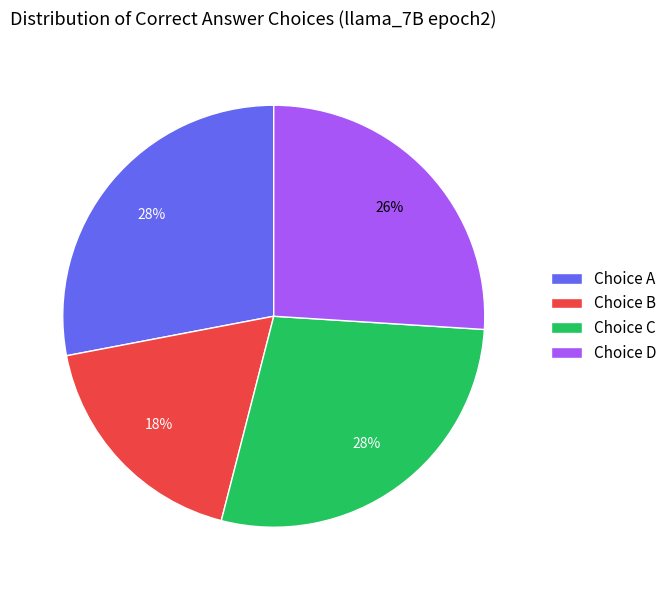

How many segments does this pie chart have?

4